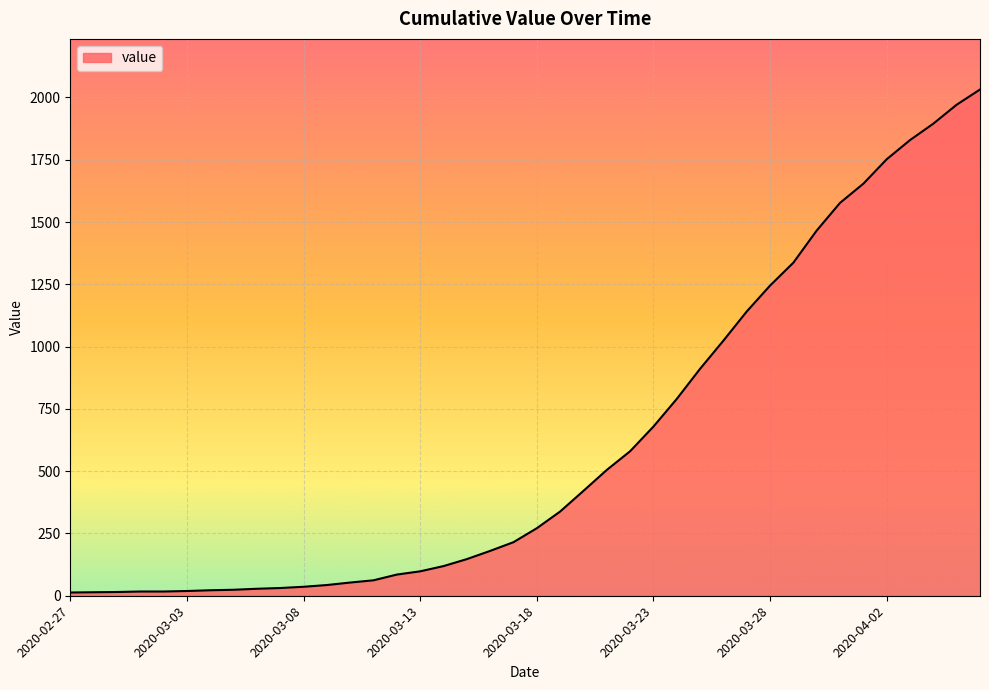

What is the maximum value shown in the chart?

2032